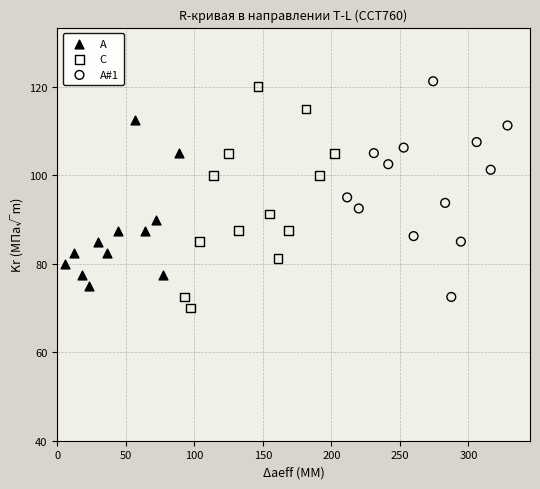

What are all the series names shown in the legend?

A, C, A#1